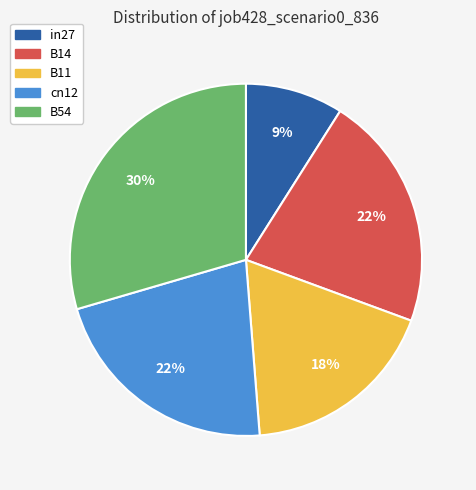

Is cn12 the majority of the pie?

No